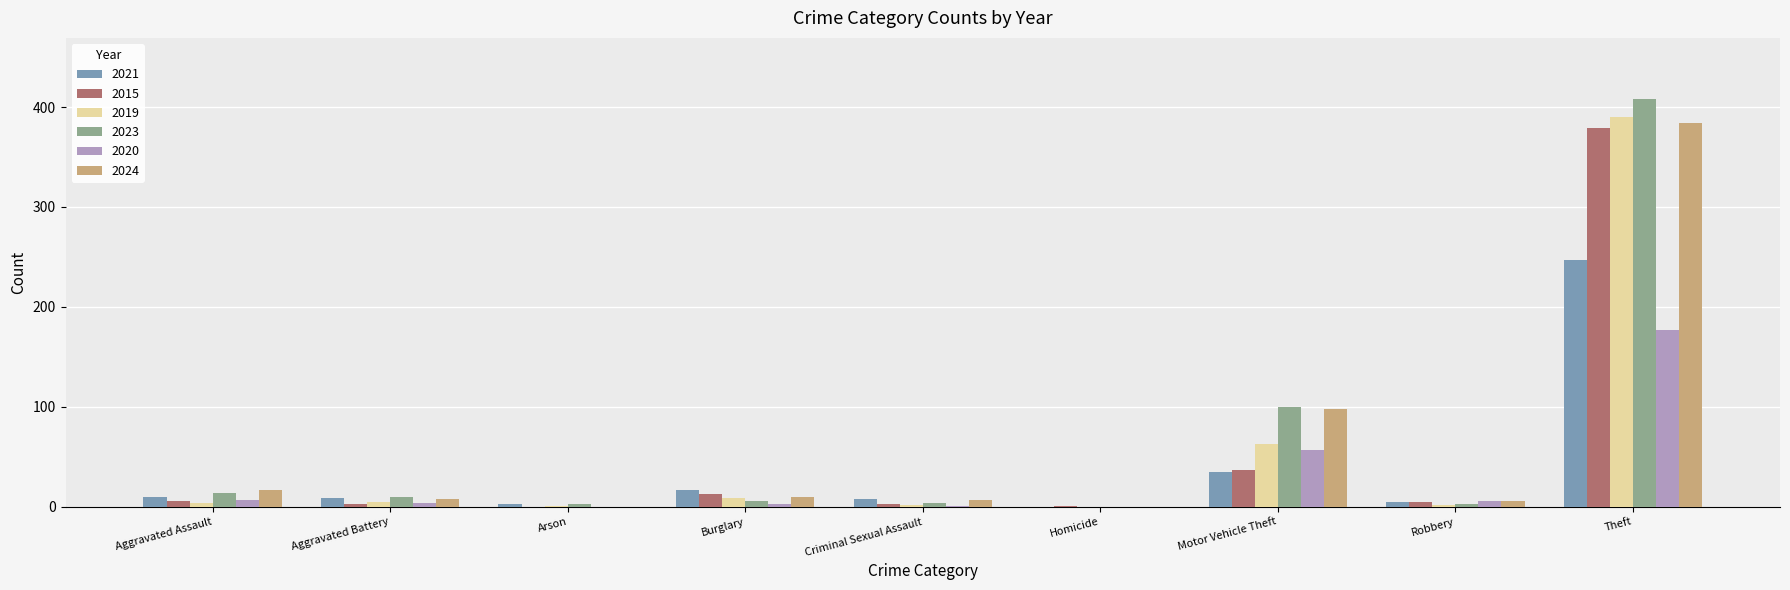

Between Motor Vehicle Theft and Theft, which series saw the biggest shift?

2015